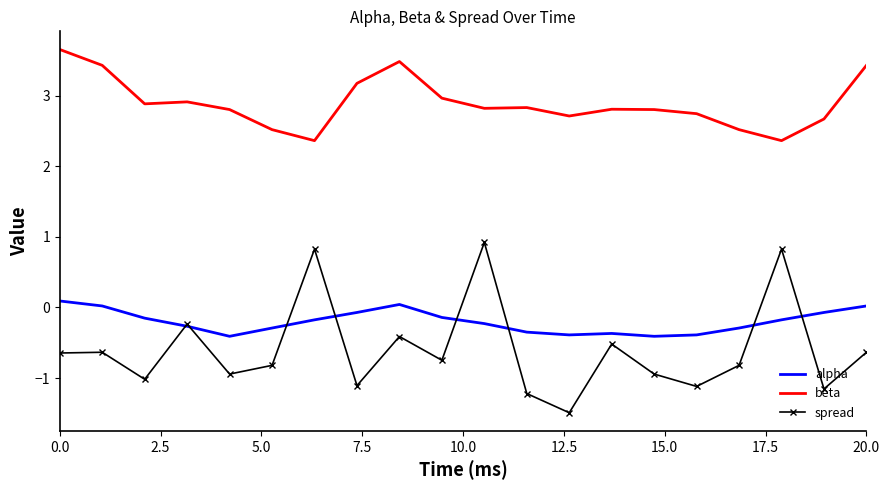

True or false: spread and beta cross at least once.

False